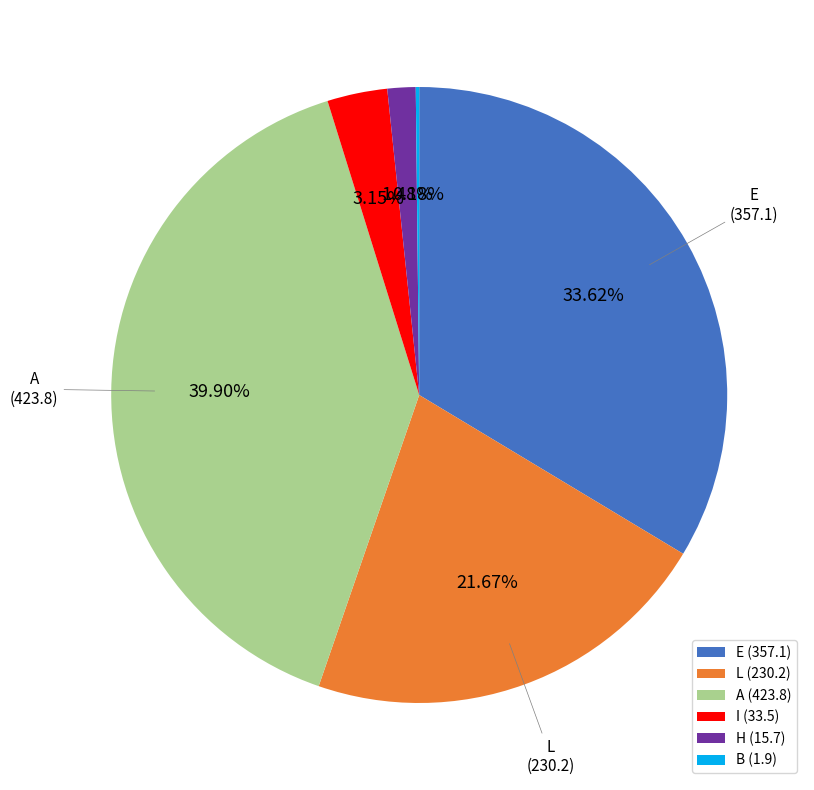

Which has a higher value, H (15.7) or I (33.5)?

I (33.5)